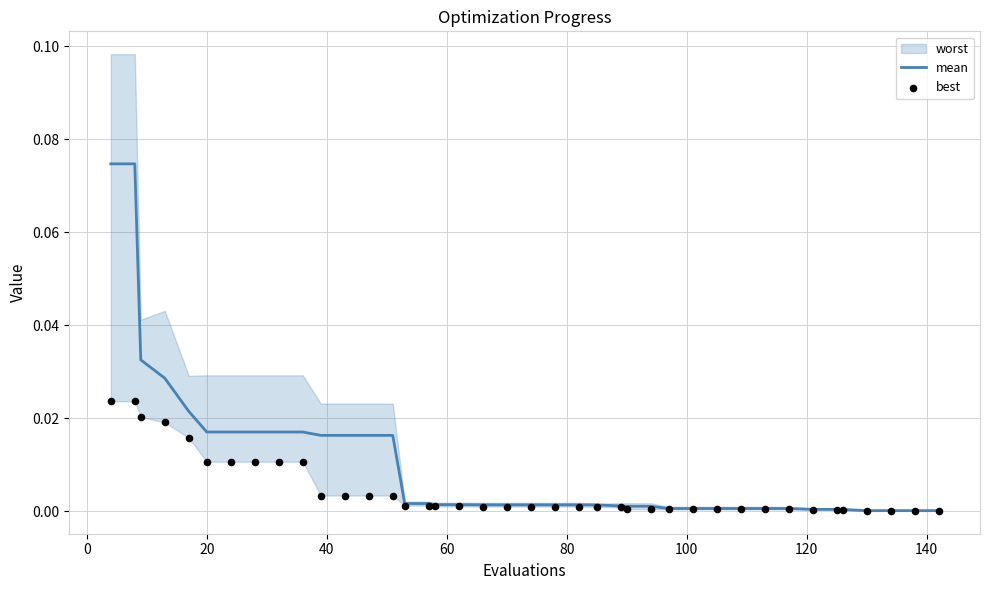

At how many categories does at least one series exceed 0?

40